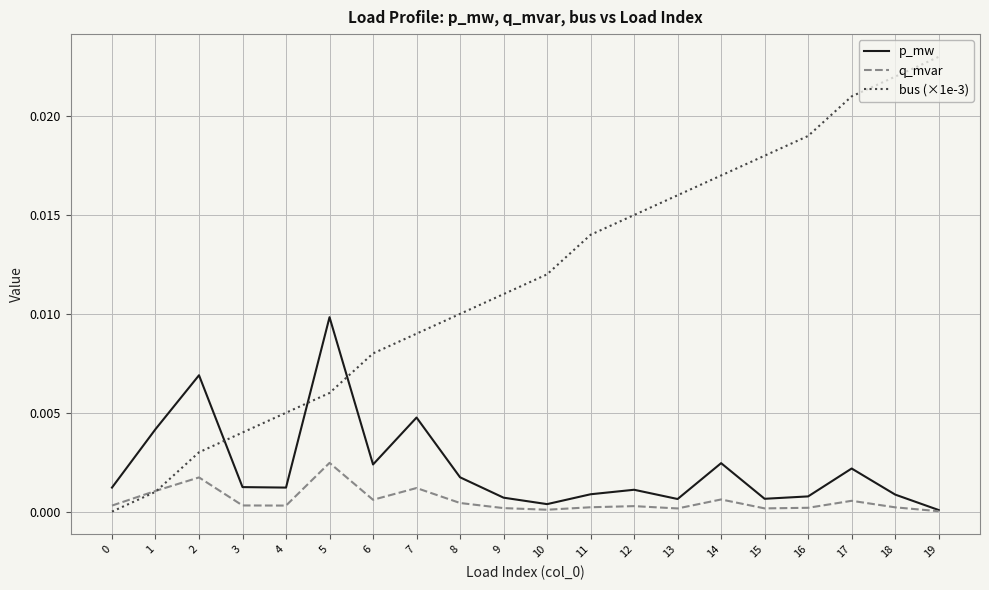

The q_mvar series shows 0.0 at 17. True or false?

True